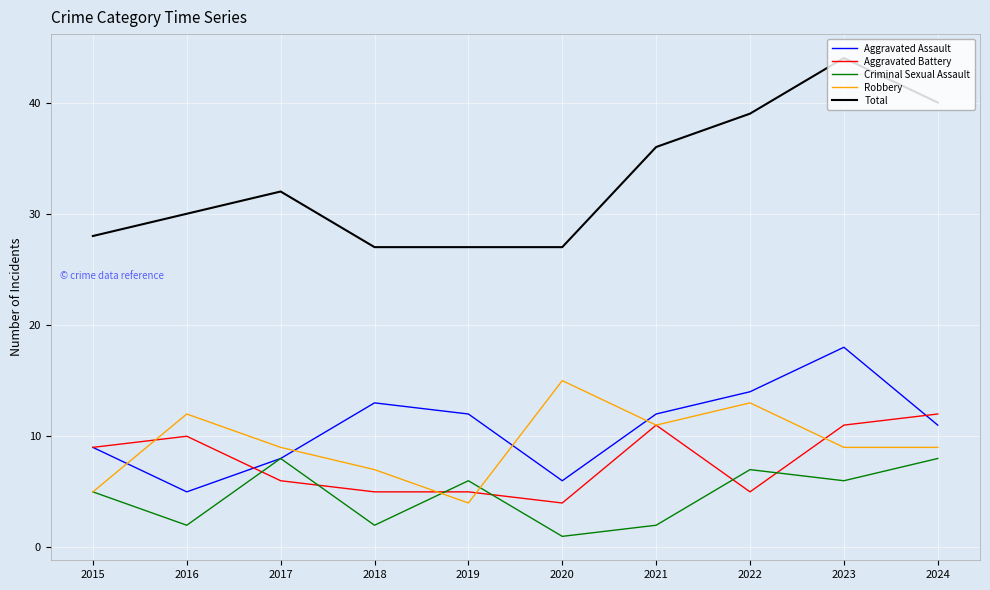

What is the total value across all series at 2024?

80